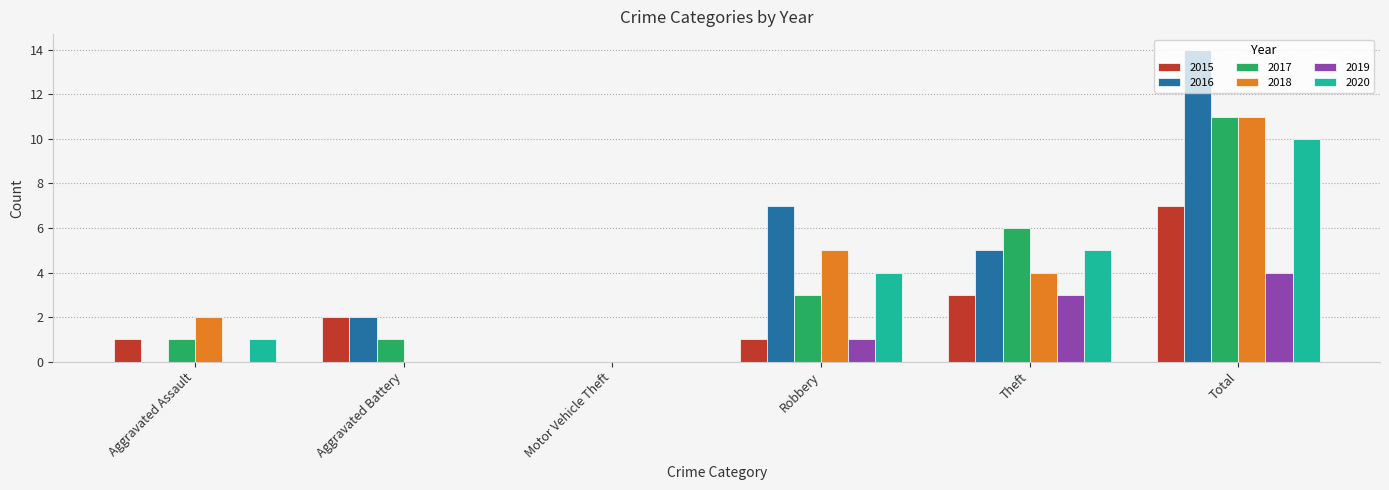

What is the difference between the 2016 values at Motor Vehicle Theft and Robbery?

7